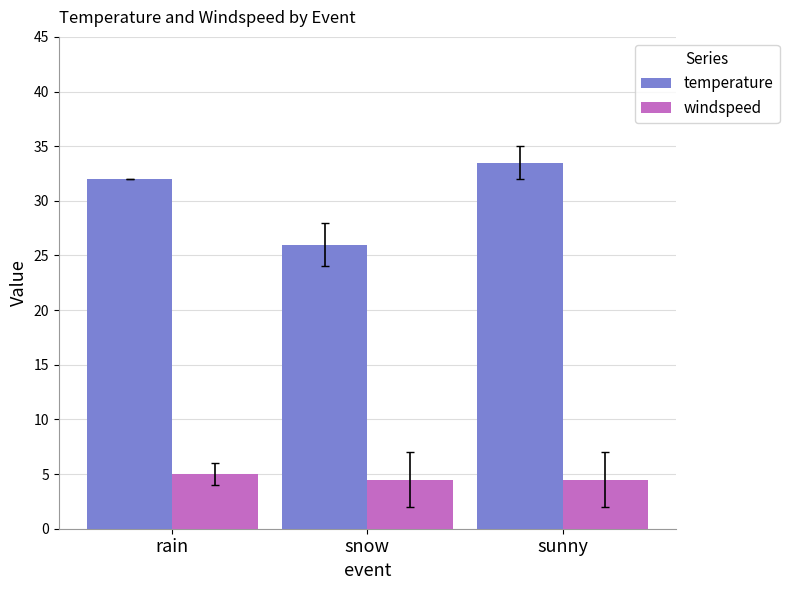

Which series has the widest spread of values?

temperature